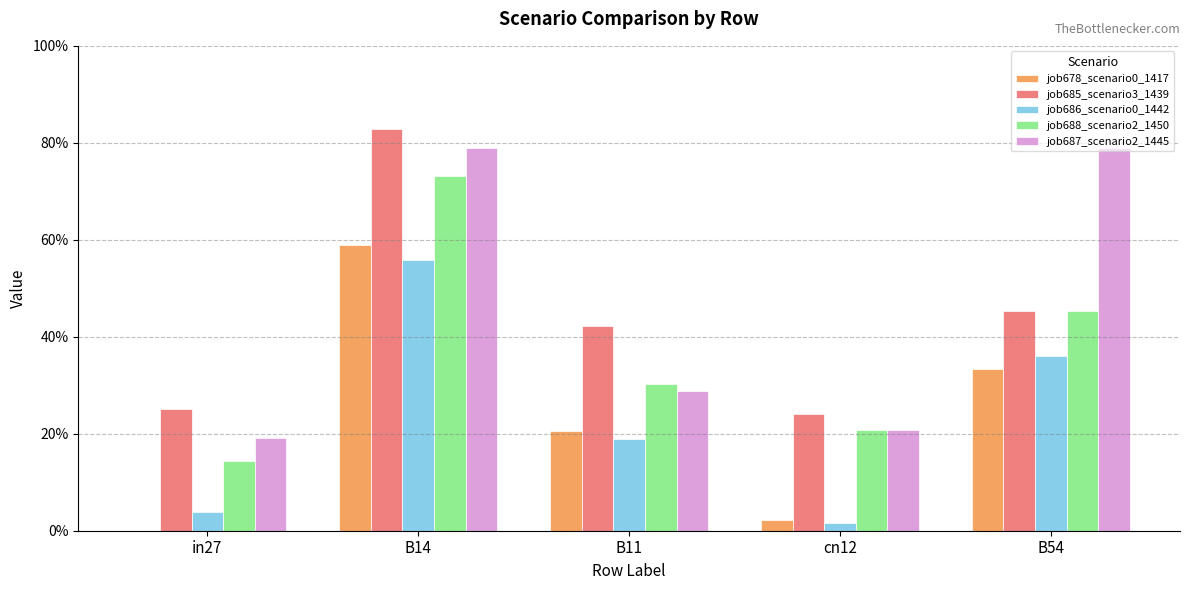

What is the label of the 5th bar from the right?

in27